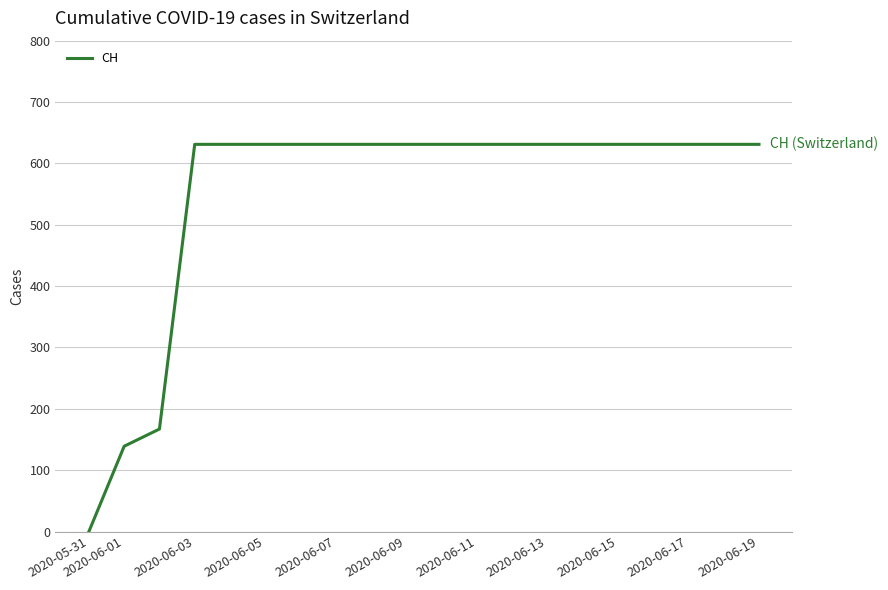

What is the difference between the maximum and minimum values?

631